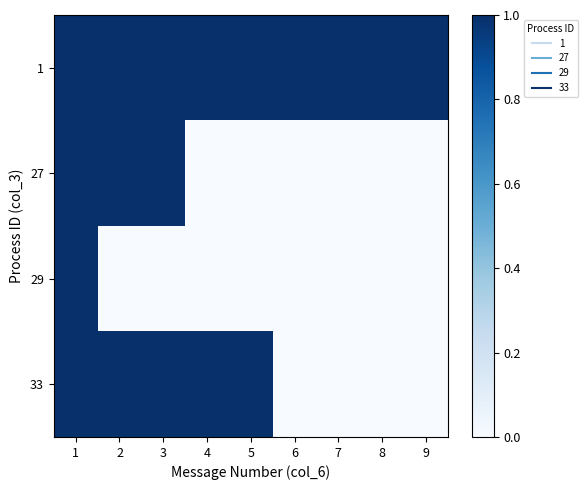

What is the maximum value shown in the chart?

1